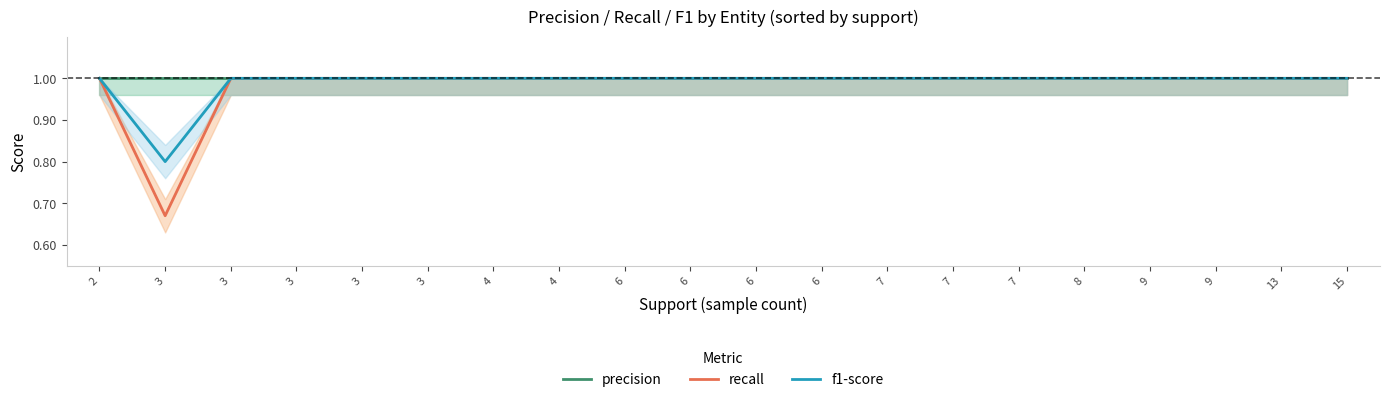

Which series has the largest total across all categories?

precision